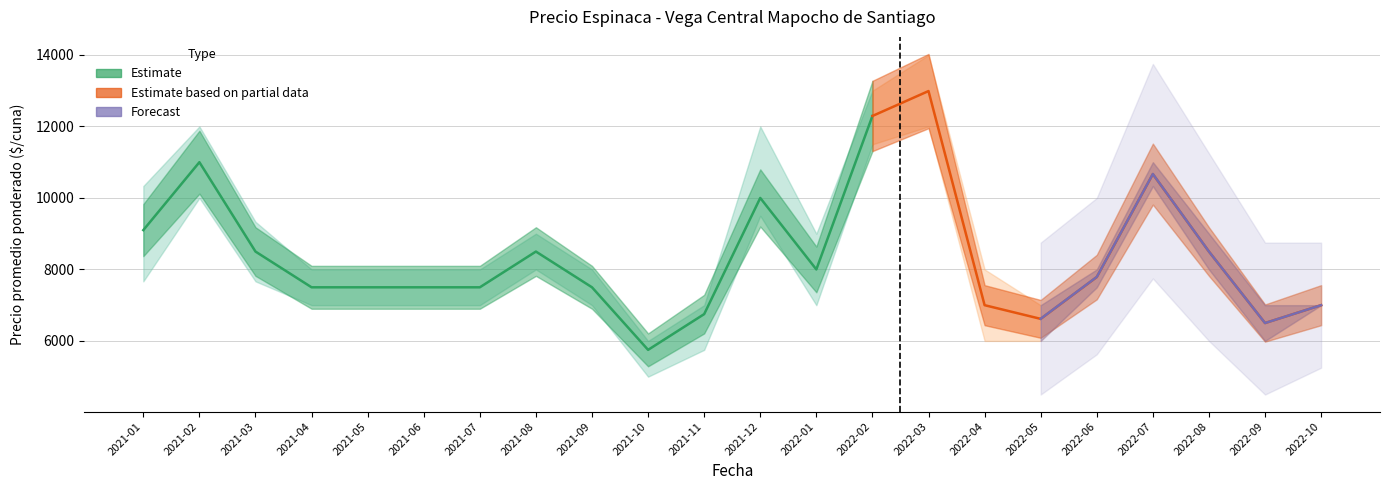

True or false: Precio promedio ponderado and Precio maximo cross at least once.

False